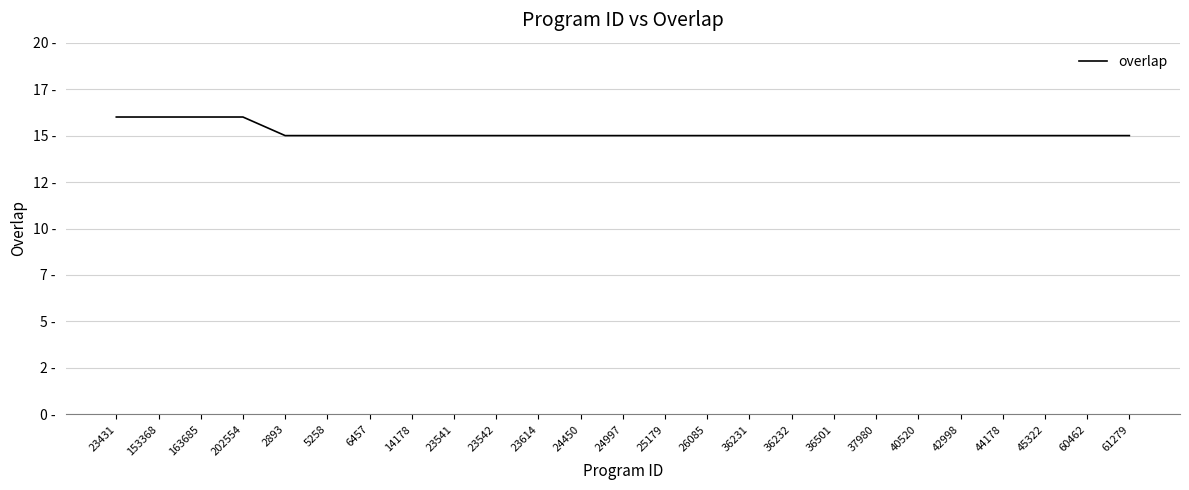

Does the chart display data point markers on the line(s)?

No